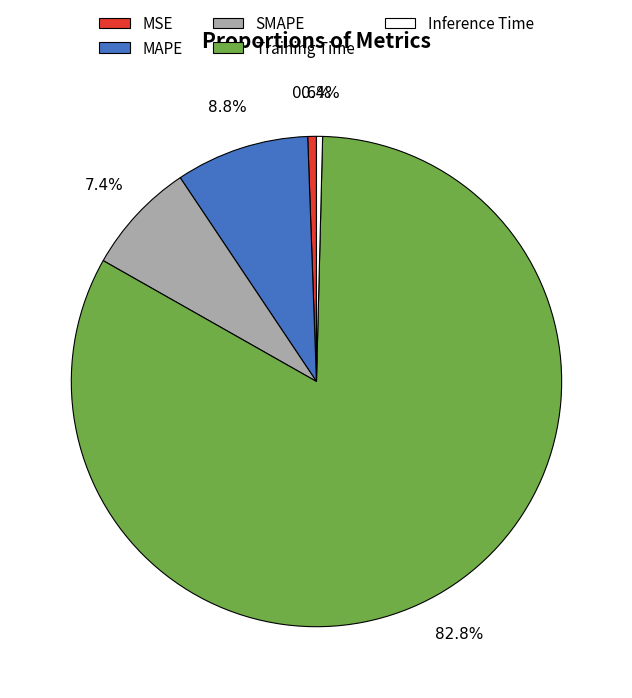

To the nearest percent, what portion does MSE represent?

1%